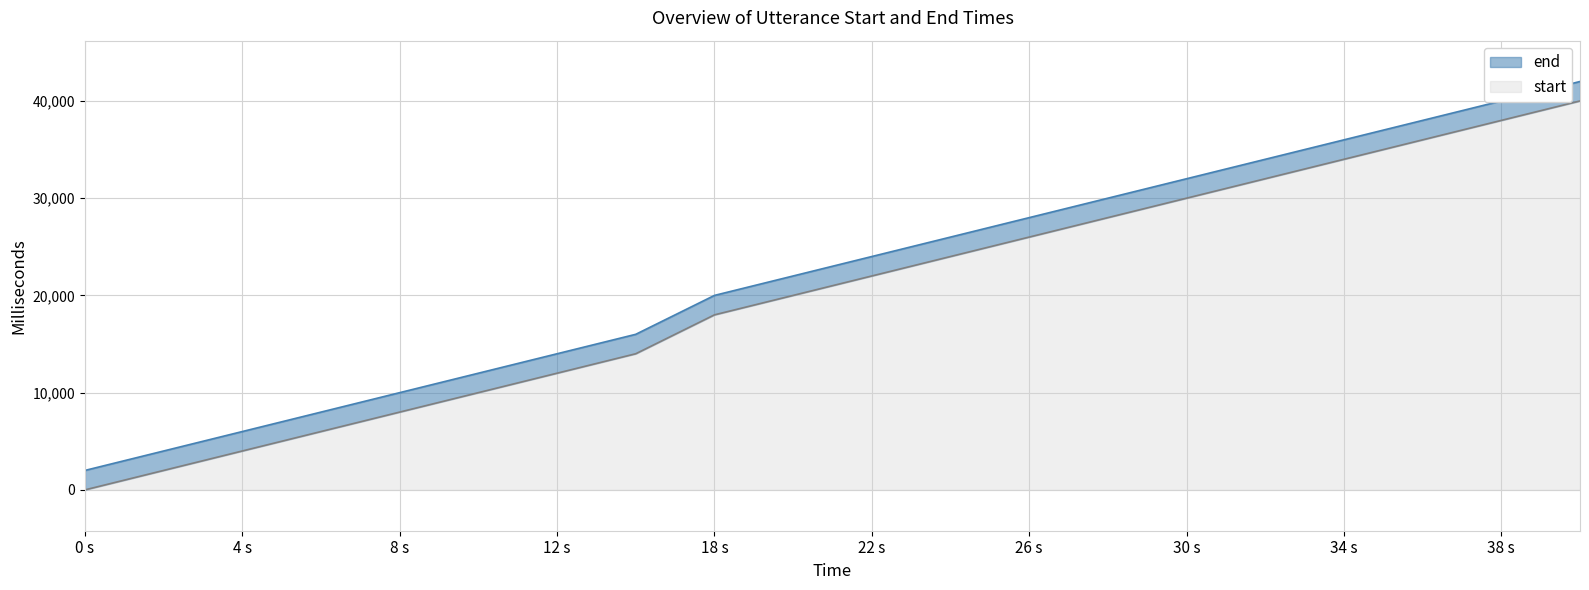

Does the chart display data point markers on the line(s)?

No